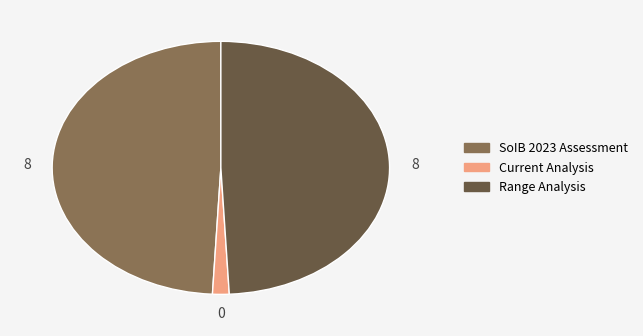

Approximately how many times larger is the value at Range Analysis compared to SoIB 2023 Assessment?

1.0